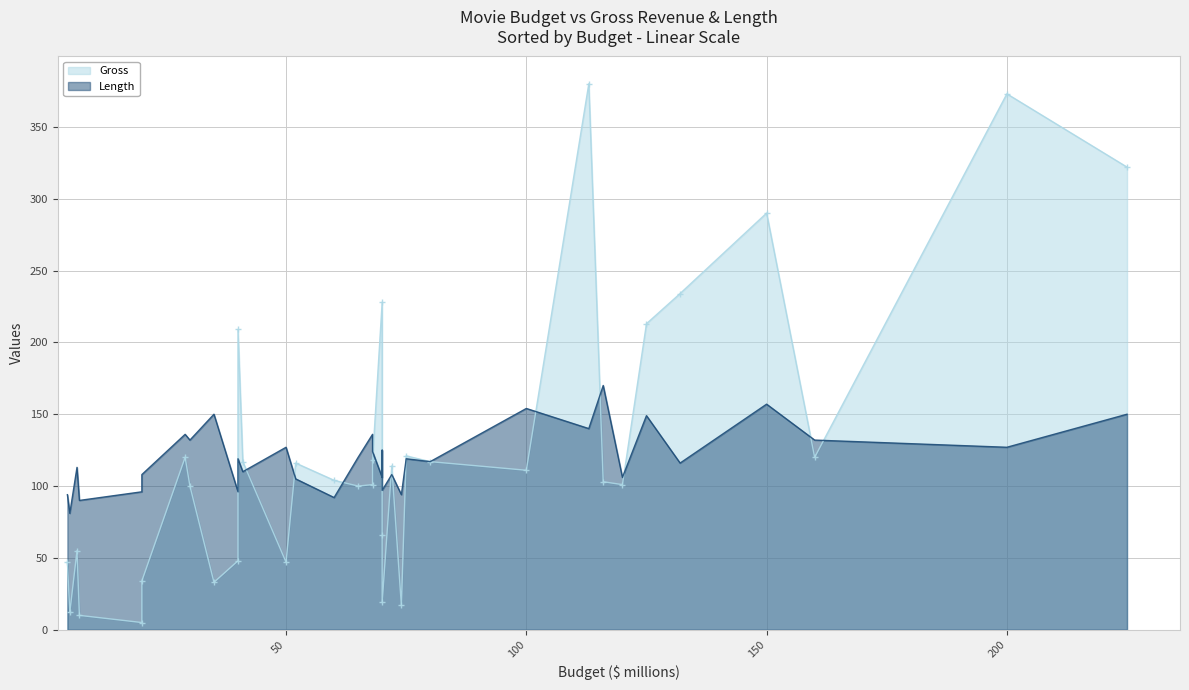

How many lines are shown in the chart?

2